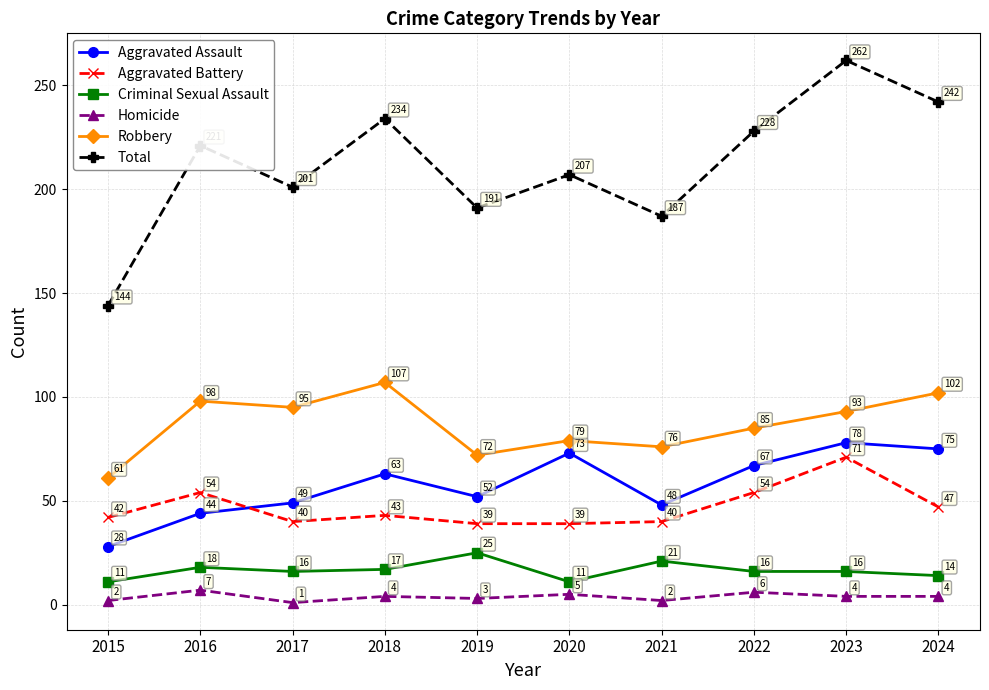

True or false: Homicide and Total cross at least once.

False